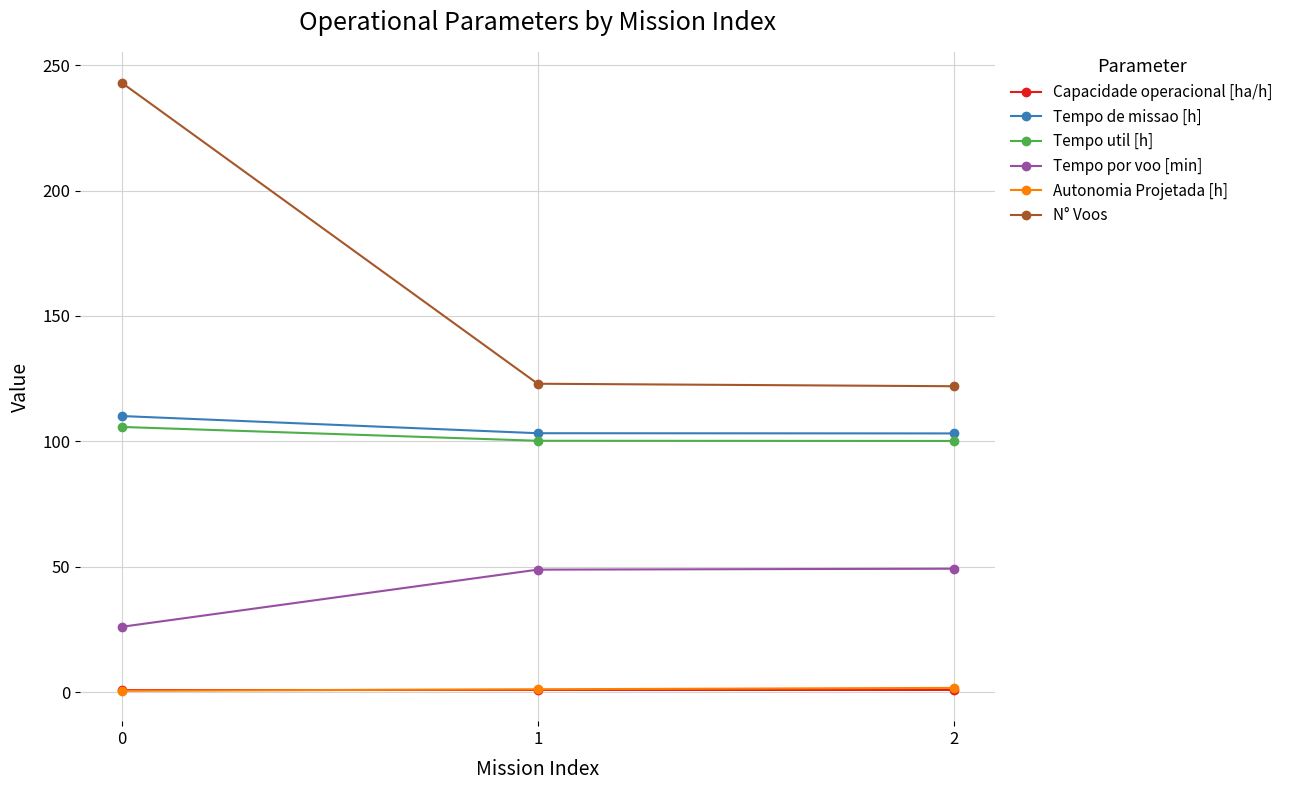

Which series has the widest spread of values?

N° Voos